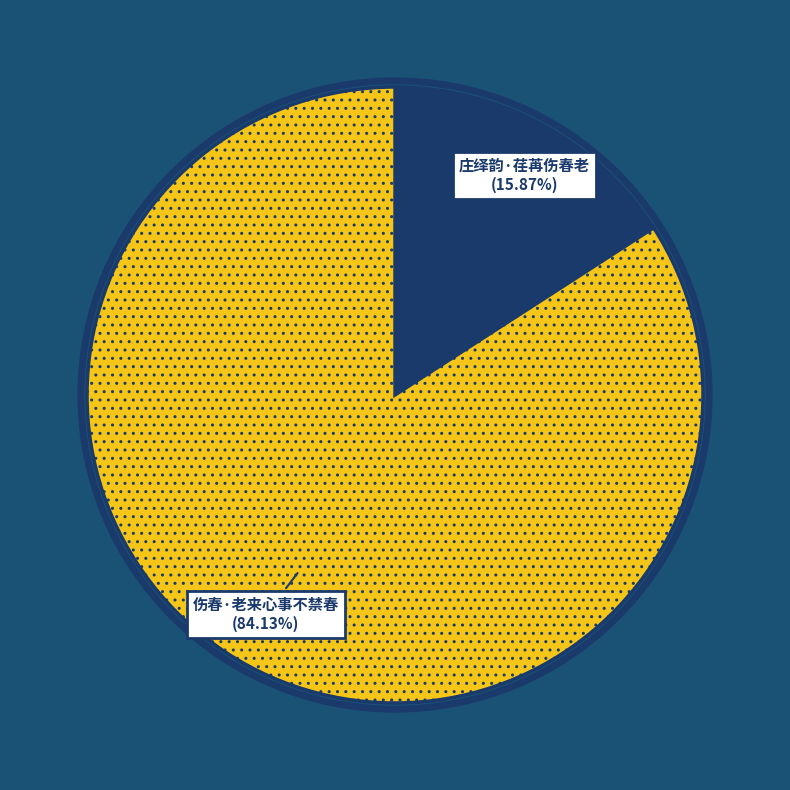

Between 庄绎韵·荏苒伤春老 and 伤春·老来心事不禁春, which is larger?

伤春·老来心事不禁春